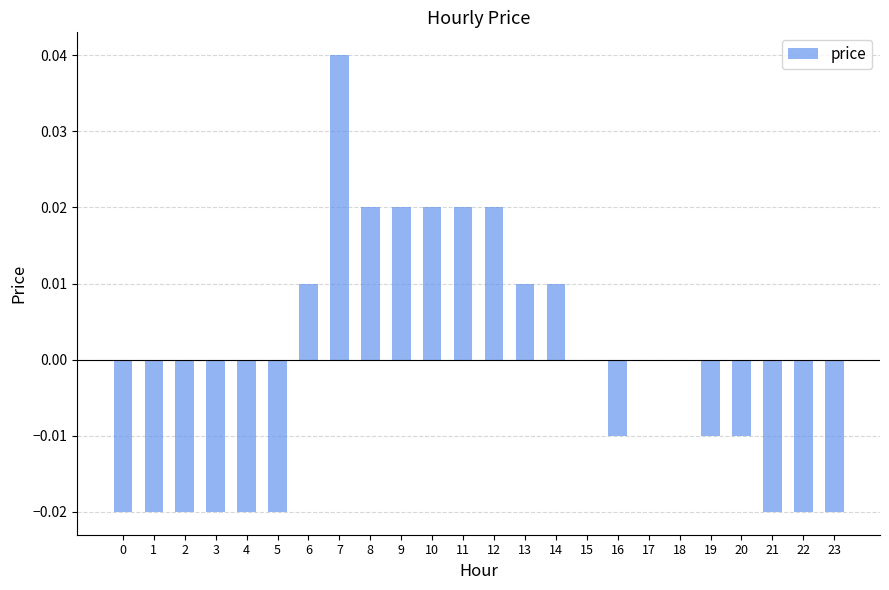

Which label corresponds to the largest value in the chart?

7